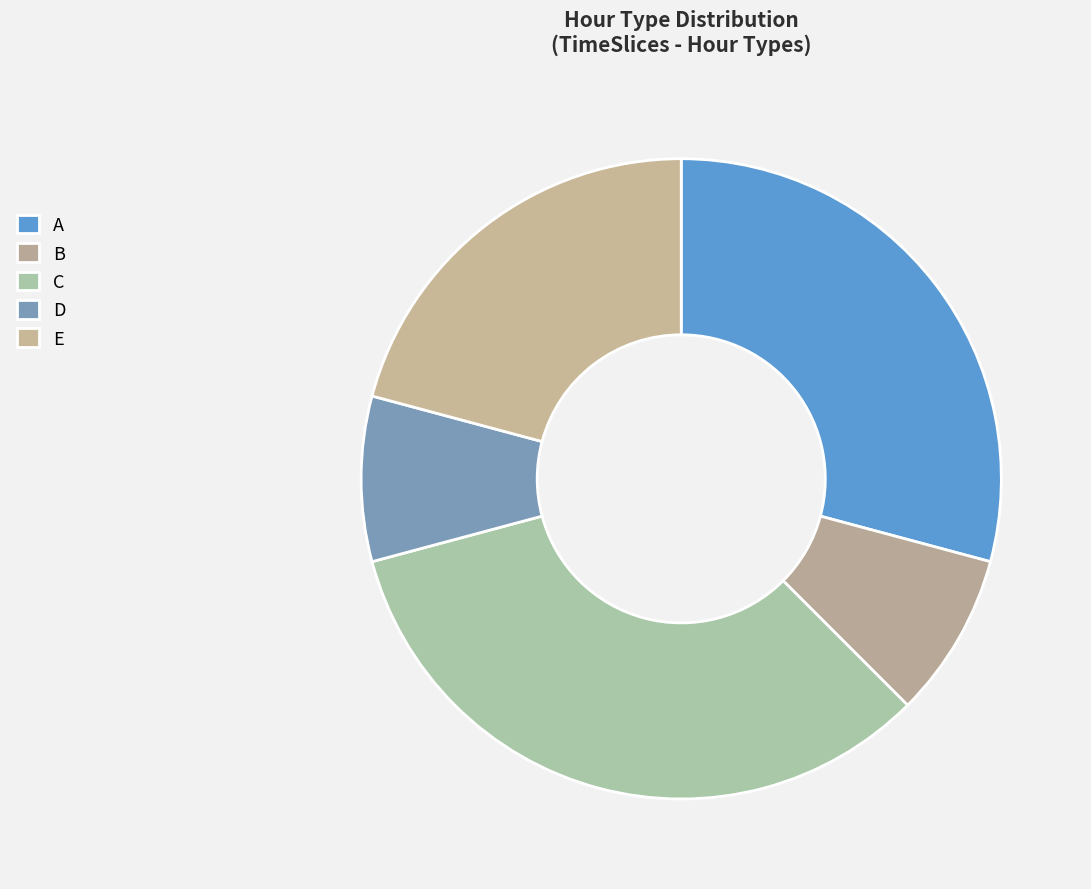

To the nearest percent, what is the difference between the largest and smallest slice percentages?

25%